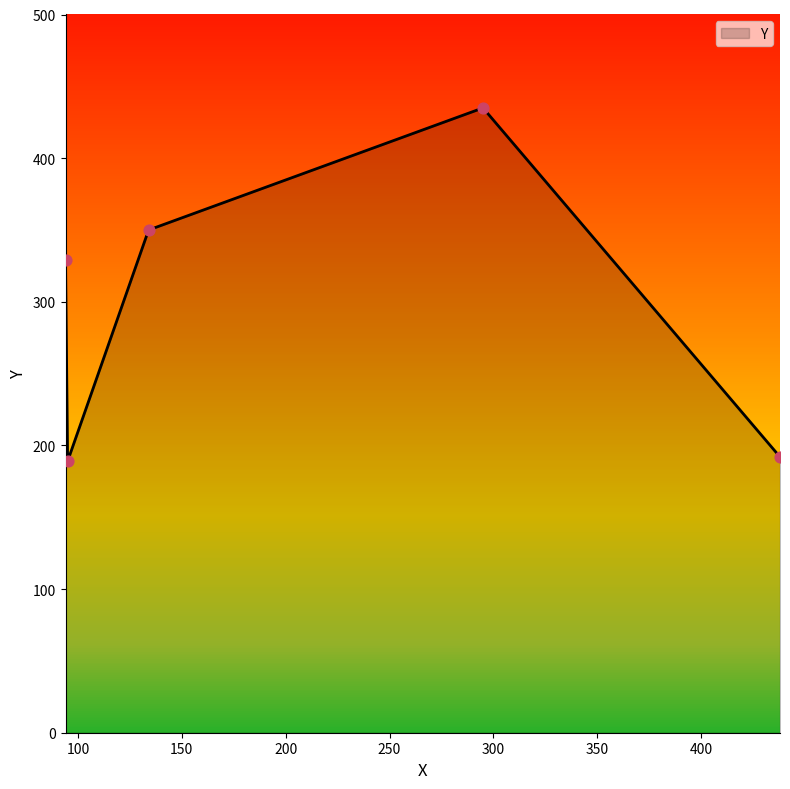

What is the change in value from 134 to 295?

+85